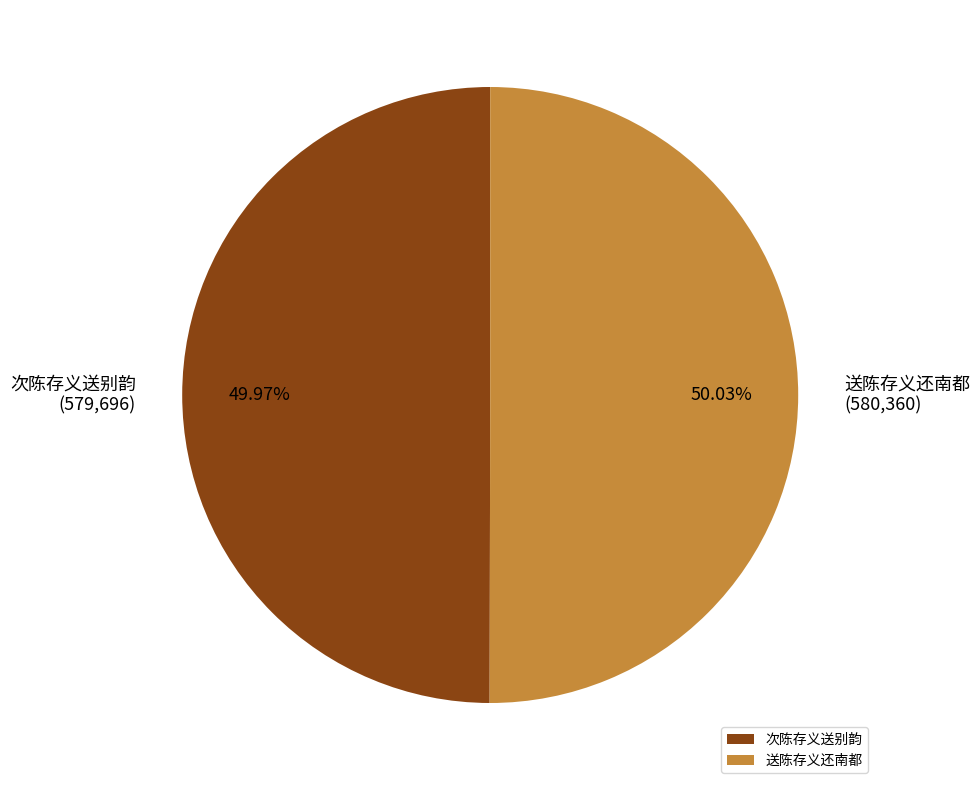

To the nearest percent, what portion does 次陈存义送别韵 represent?

50%